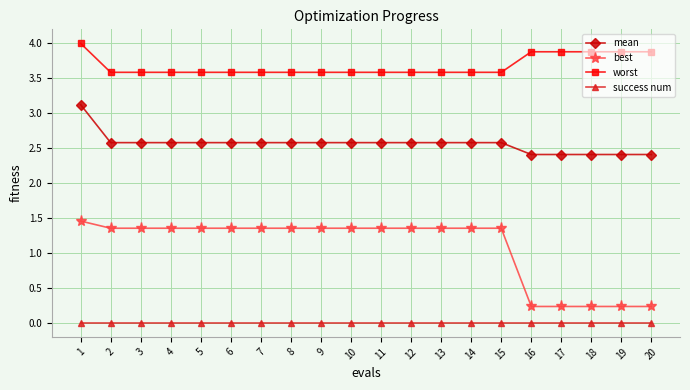

The worst series shows 1.5 at 2. True or false?

False